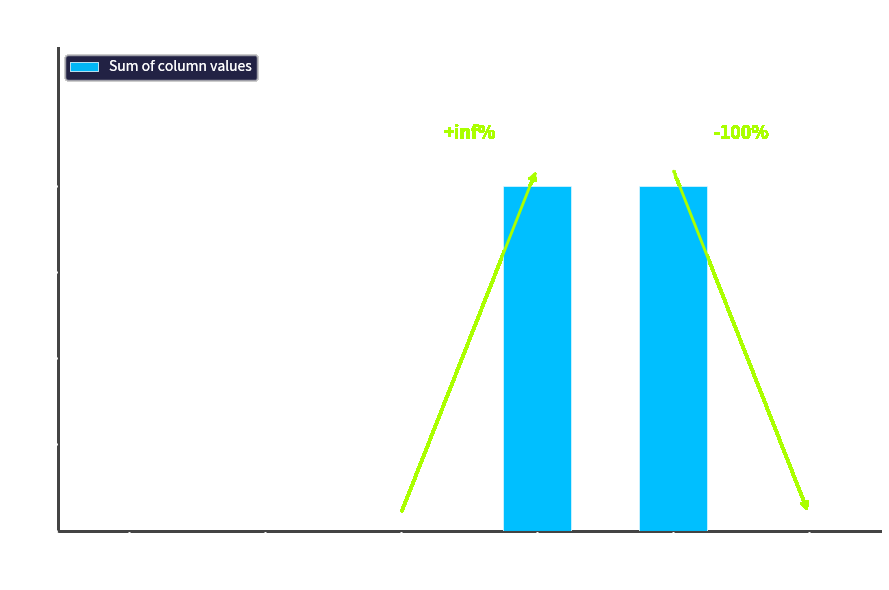

Reading left to right, what are all the values shown in this chart?

0	0	0	20	20	0